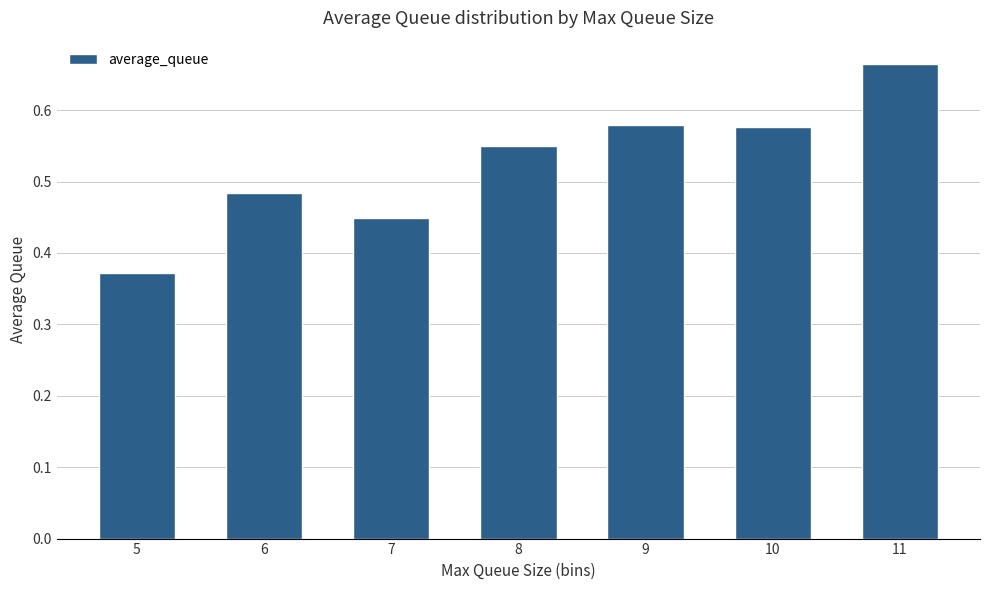

Are the bars horizontal?

No